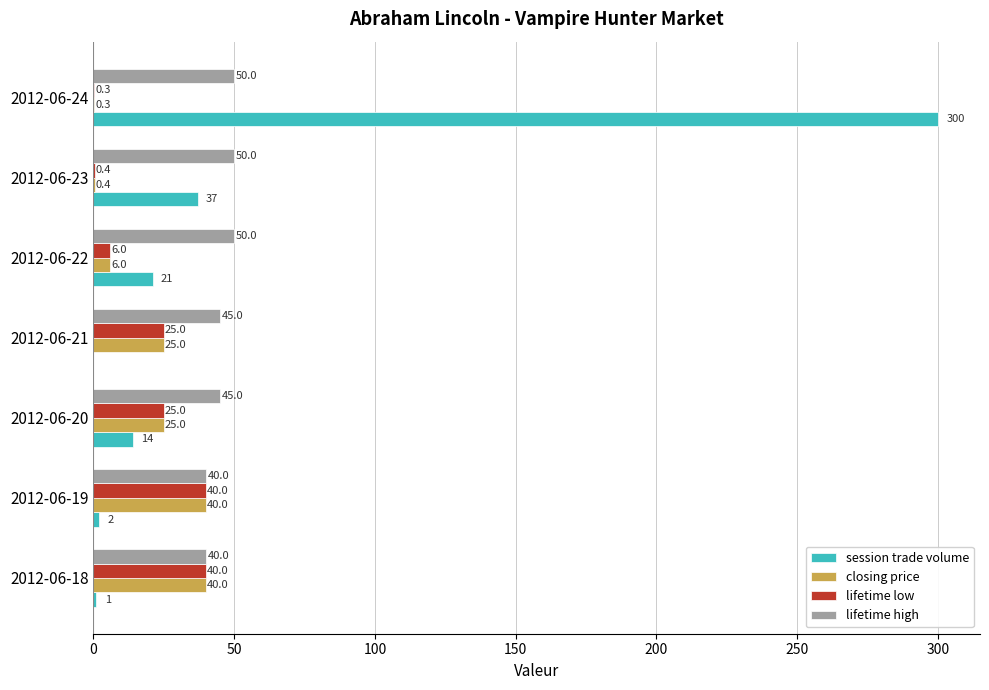

Which series has the largest total across all categories?

session trade volume